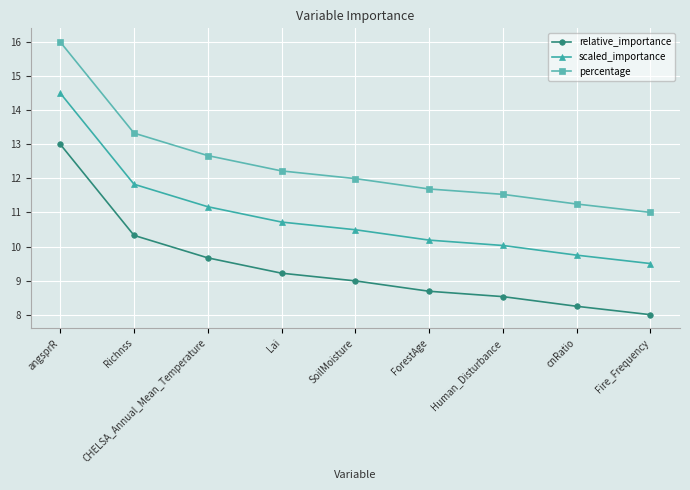

At which category is the sum across all series the highest?

angsprR